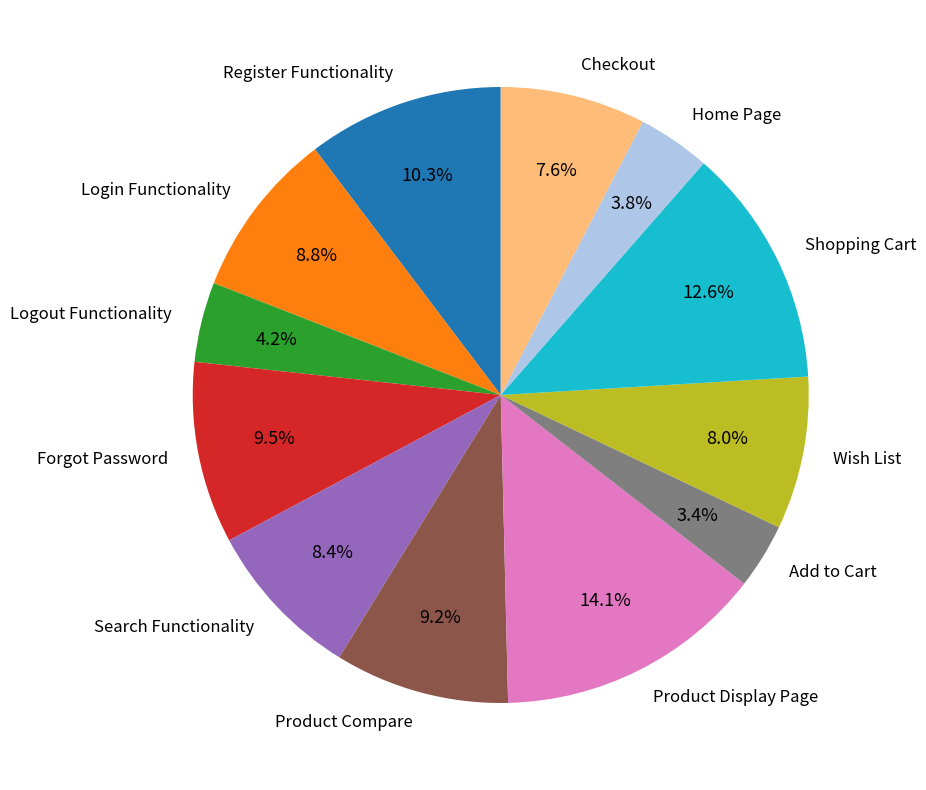

Approximately how many times larger is the value at Register Functionality compared to Product Display Page?

0.7